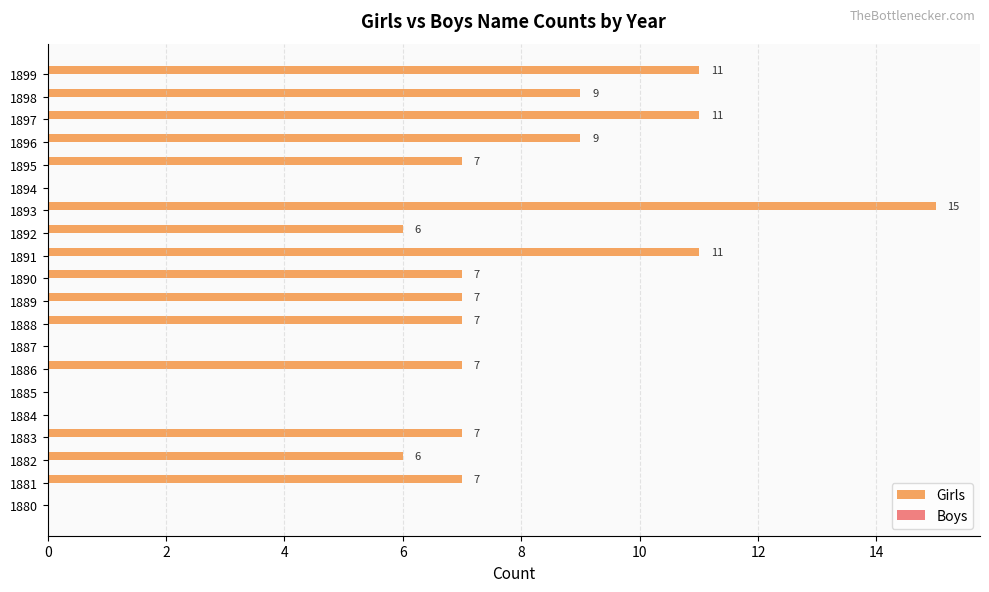

What is the change in value from 1892 to 1897?

+5